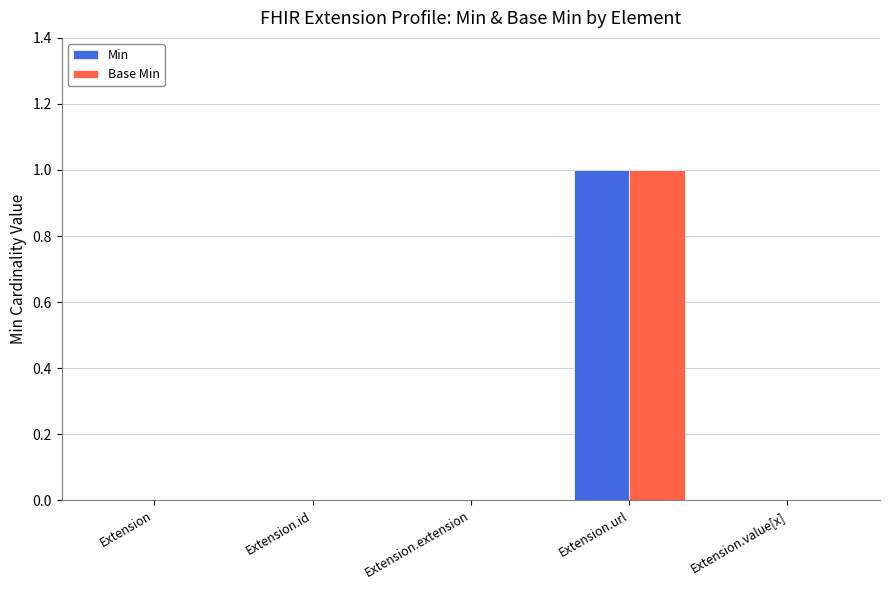

What are all the series names shown in the legend?

Min, Base Min